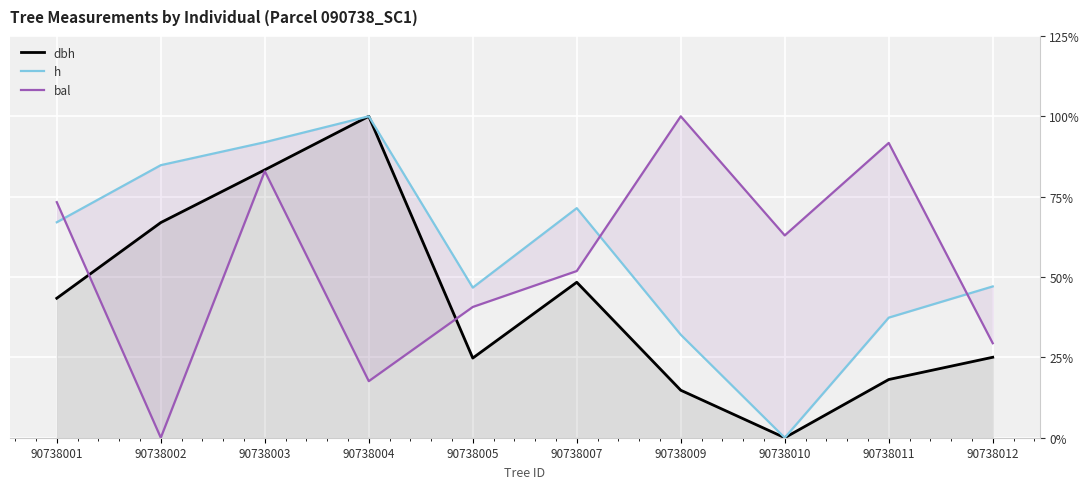

Where does the bal series first go above 62?

90738001